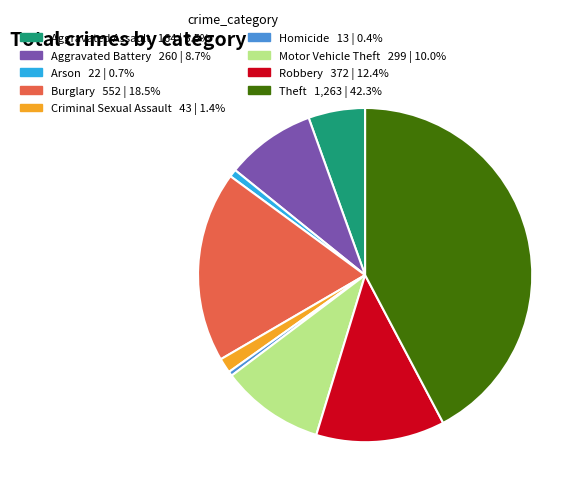

Which slice is the largest?

Theft